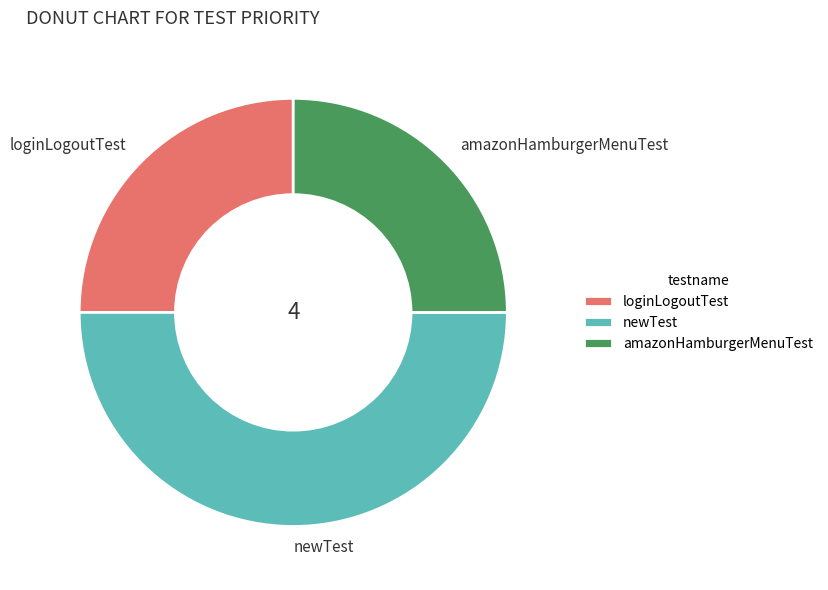

True or false: amazonHamburgerMenuTest accounts for 25% of the total.

True